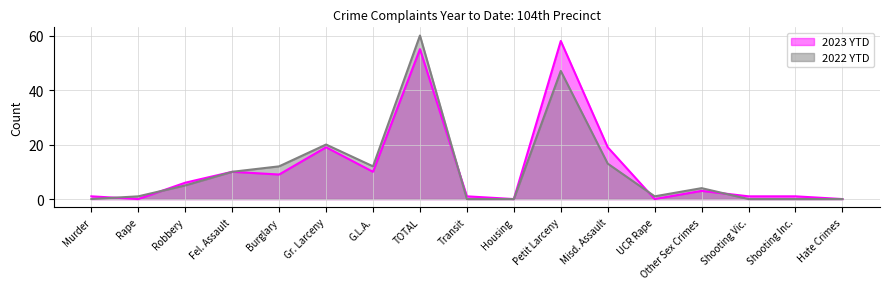

What position from the right is Murder?

17